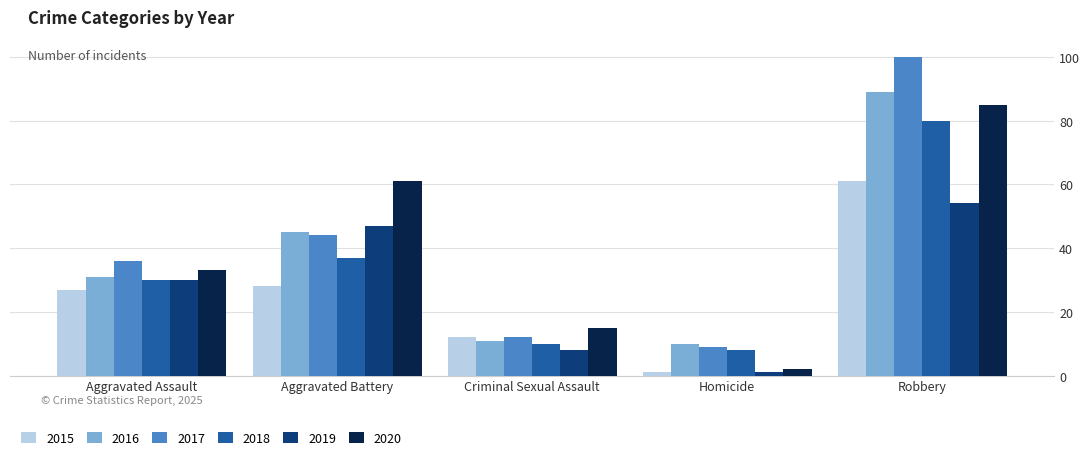

The 2017 series shows 12 at Criminal Sexual Assault. True or false?

True